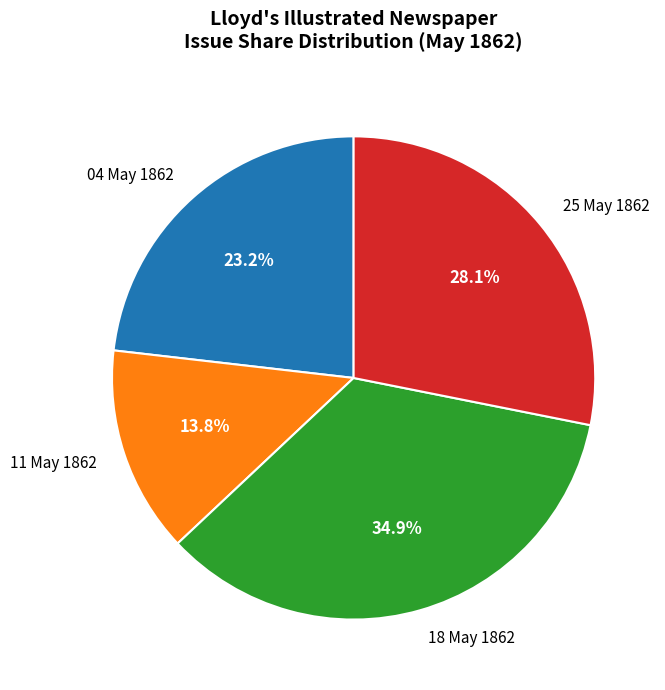

How many slices are in this pie chart?

4